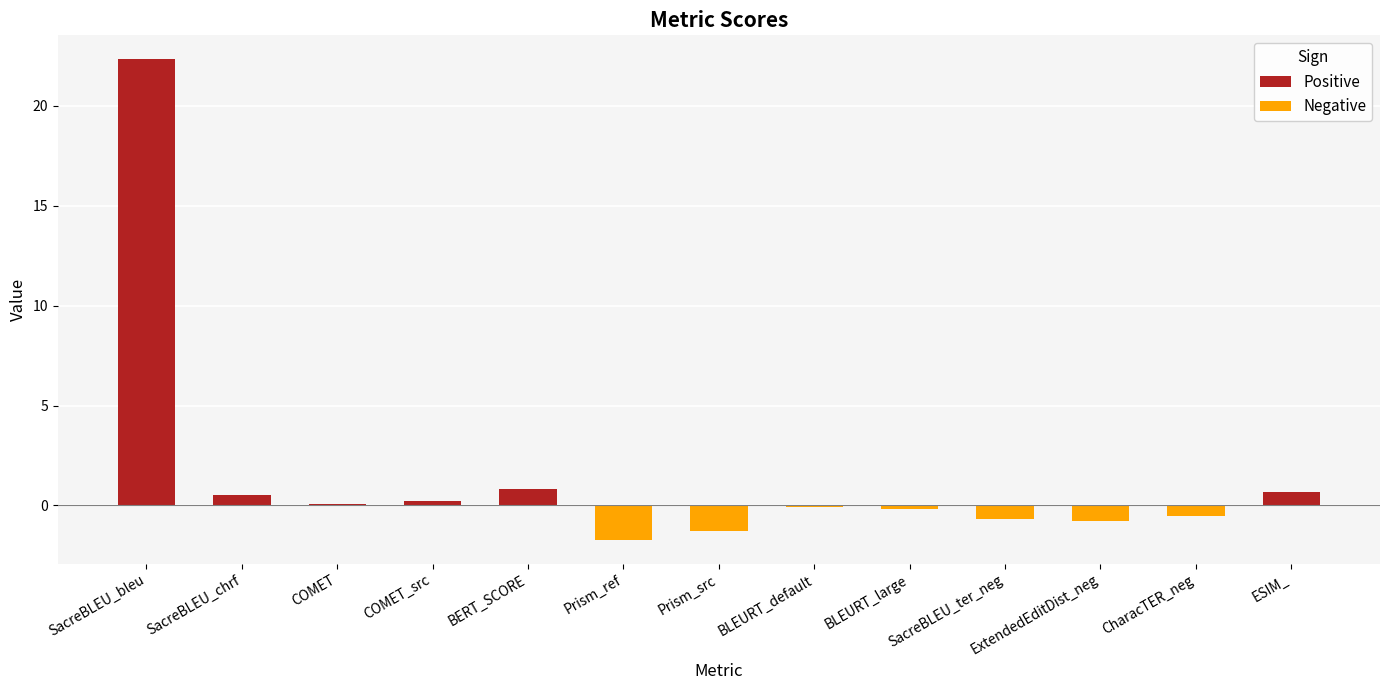

Is it true that the value at ExtendedEditDist_neg is -0.8?

True